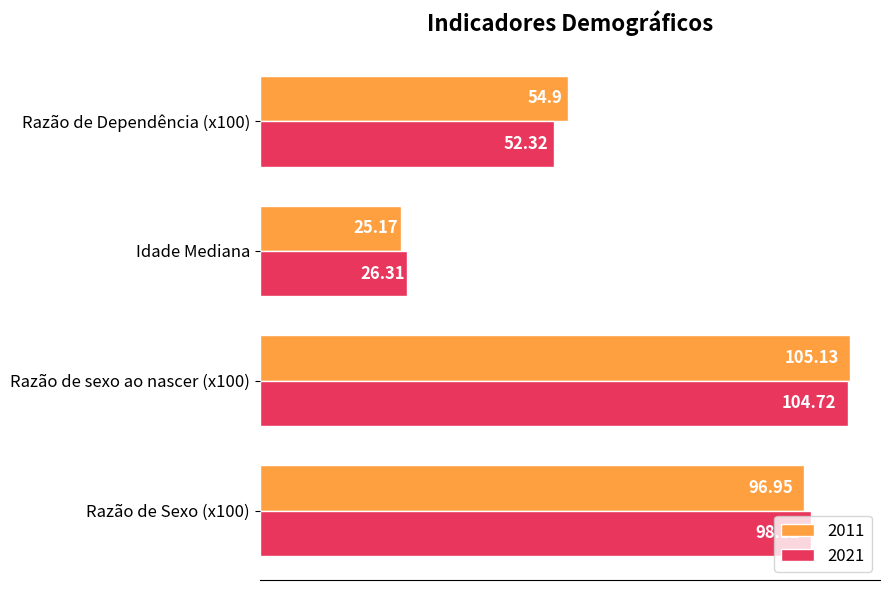

Which category has the lowest value across all series?

Idade Mediana